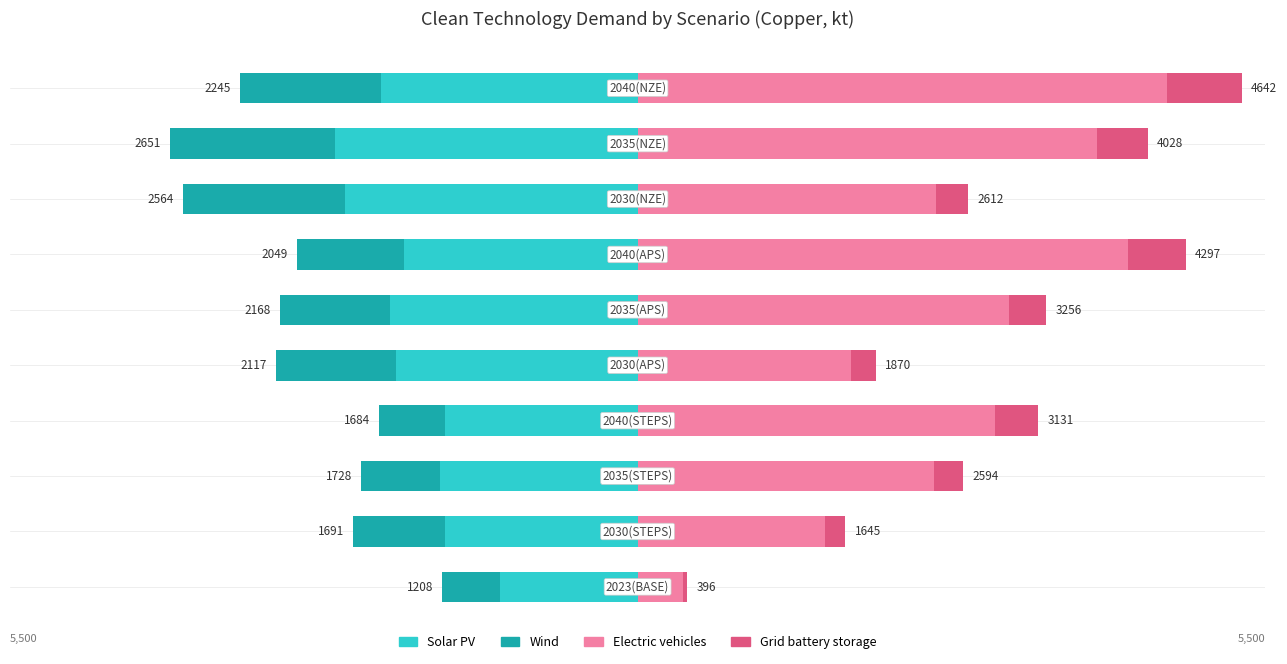

At how many categories does at least one series exceed 1213?

9